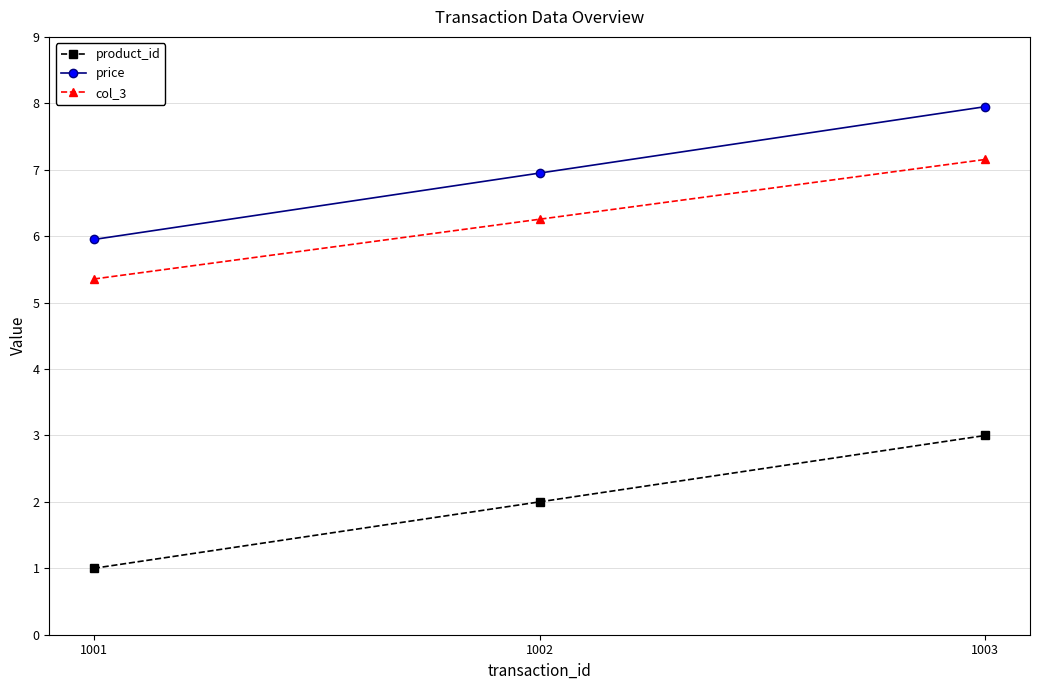

Reading left to right, list all the values displayed in this chart.

product_id: 1001=1.0	1002=2.0	1003=3.0
price: 1001=6.0	1002=7.0	1003=8.0
col_3: 1001=5.4	1002=6.3	1003=7.2